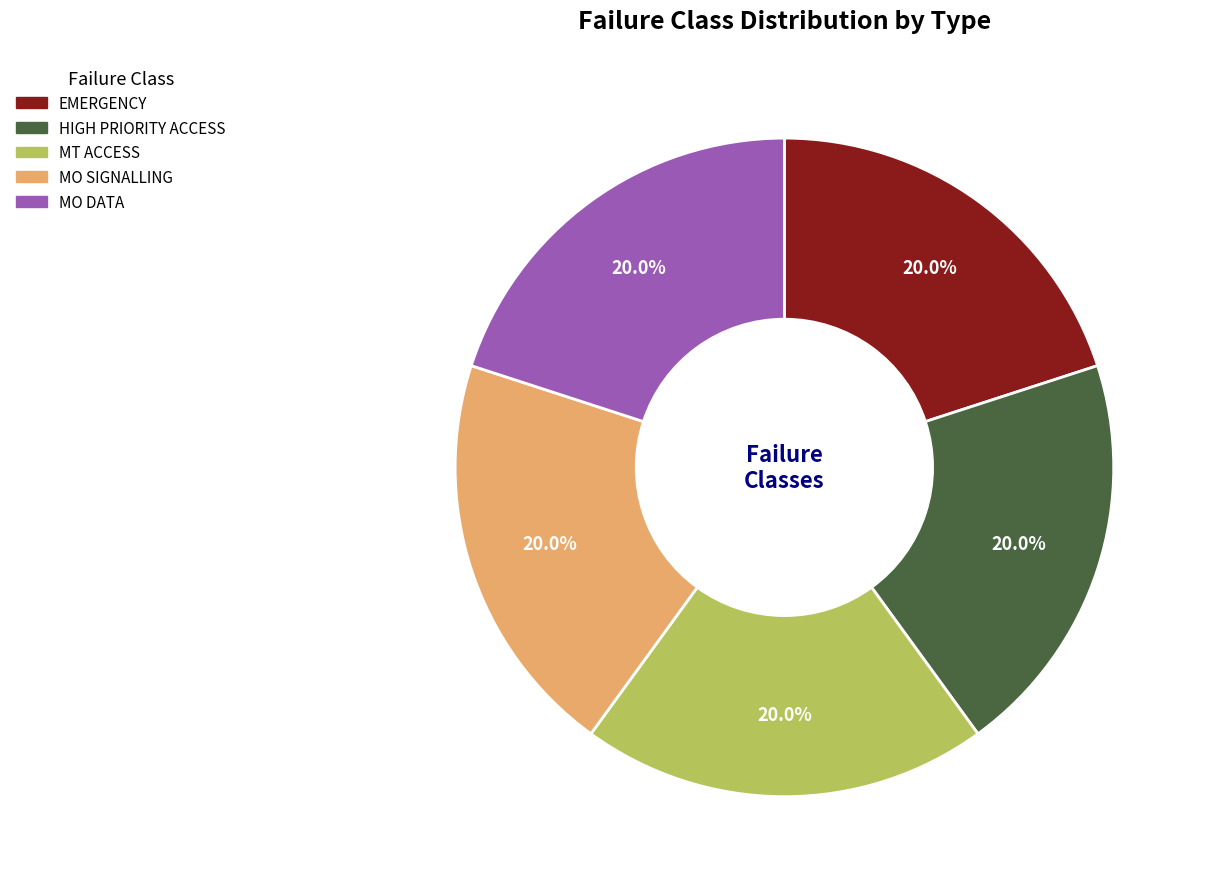

Does MO DATA account for over 50% of the chart?

No